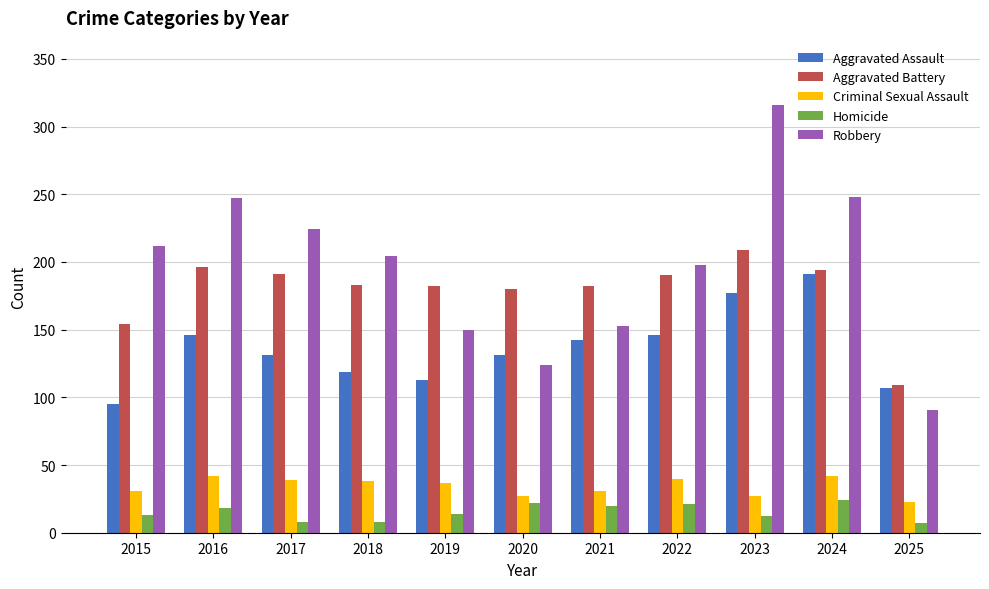

The Criminal Sexual Assault series shows 31 at 2015. True or false?

True